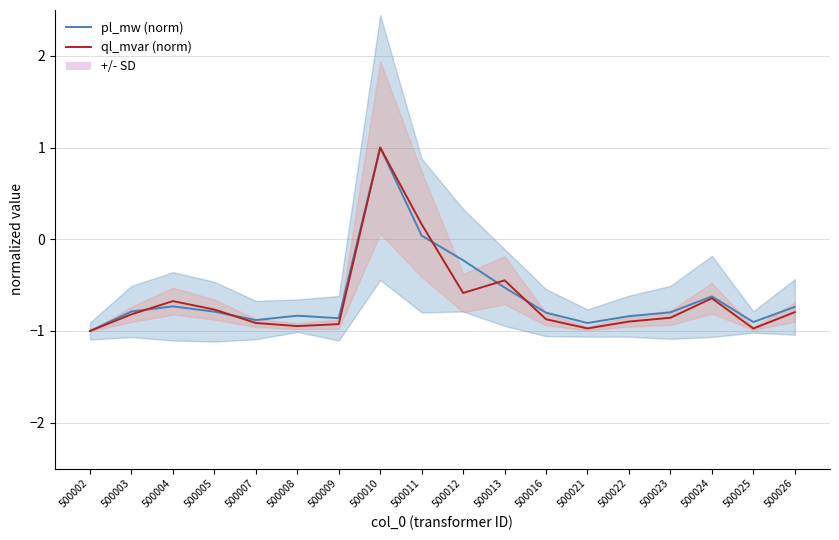

How many data points in pl_mw (norm) are above 0?

2